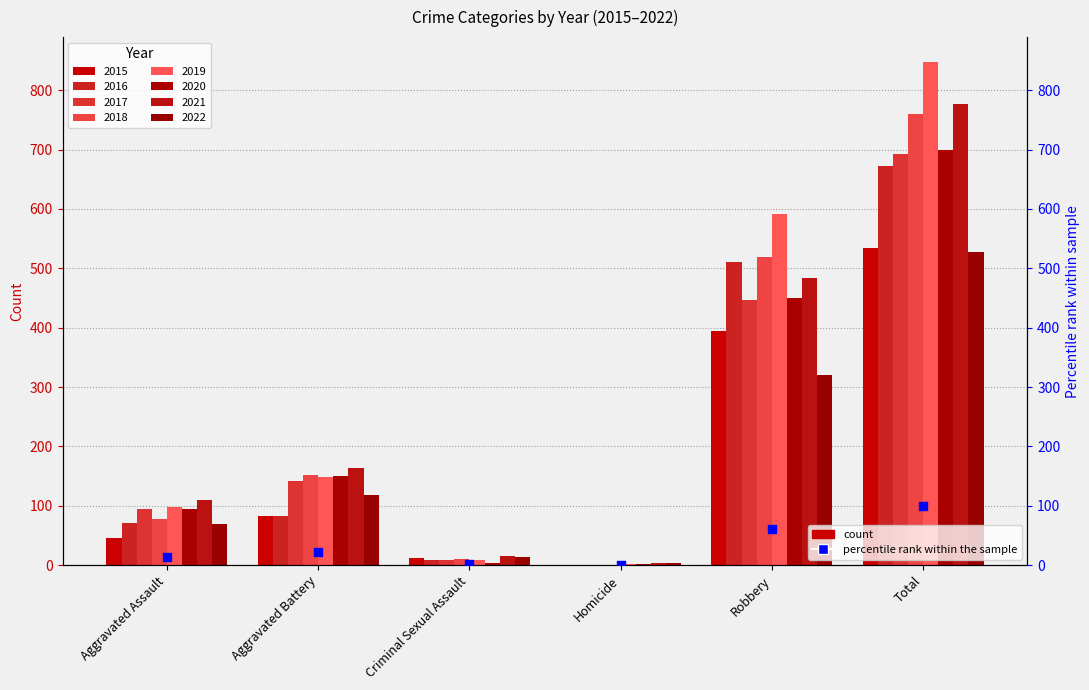

Which has a higher value, Aggravated Battery or Total?

Total